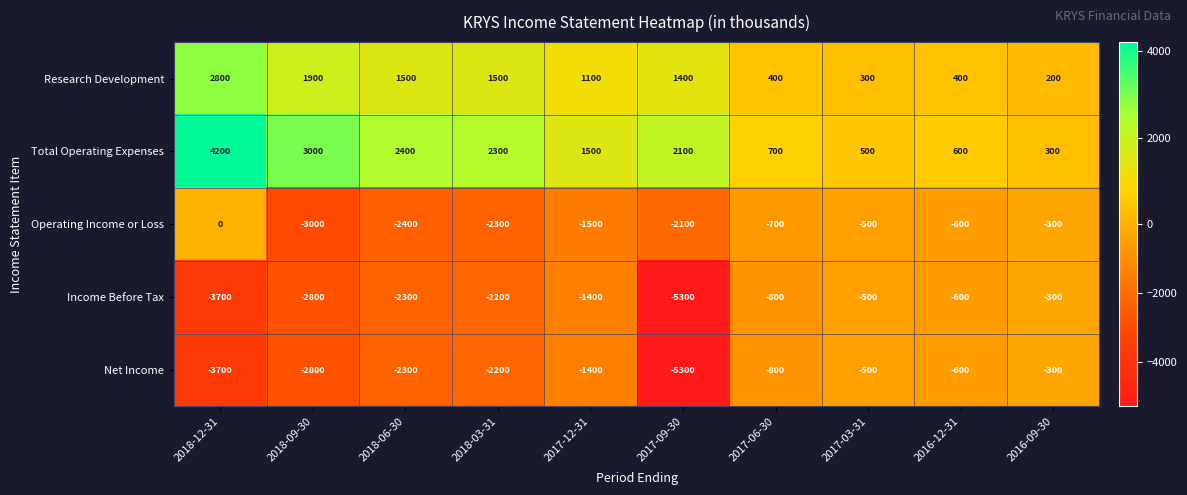

Where is Net Income nearest to the value -2800?

2018-09-30